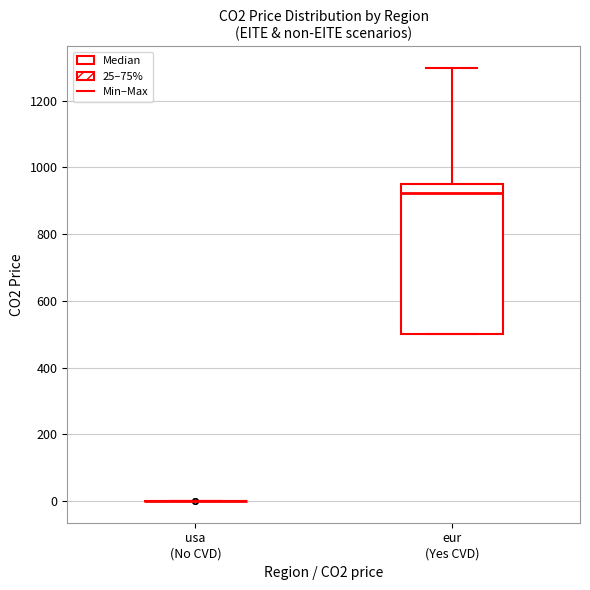

Reading left to right, read every box against the y-axis: the position of its median line, the range the box covers, and the ends of its whiskers. The values are not printed on the chart, so give them approximately, as read against the axis.

usa (No CVD): box collapsed to a line at 0, whiskers 0 to 0
eur (Yes CVD): median 920, box 500 to 960, whiskers 500 to 1300